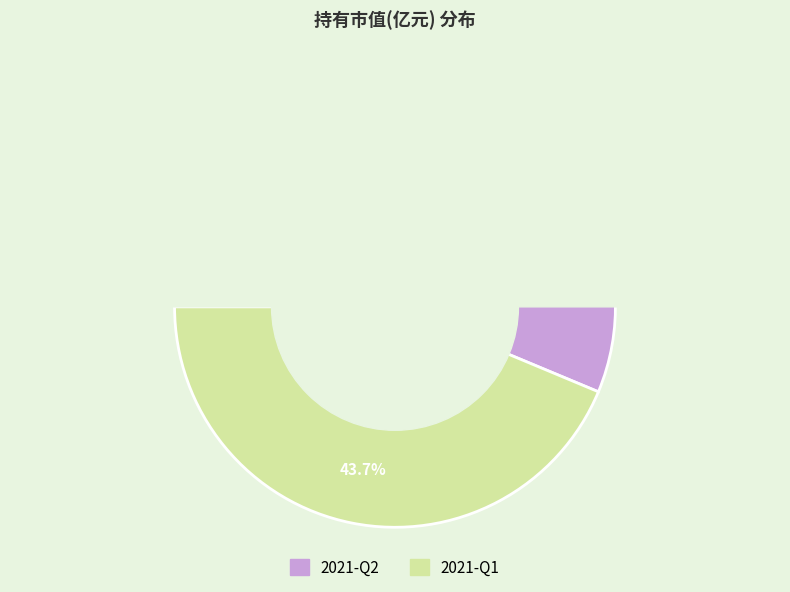

To the nearest percent, what portion does 2021-Q1 represent?

44%